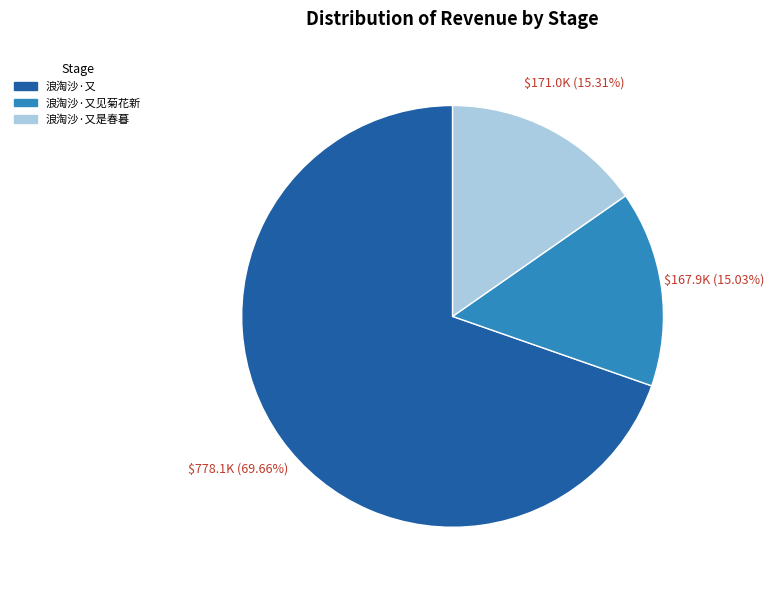

Is there a majority slice in this chart?

Yes